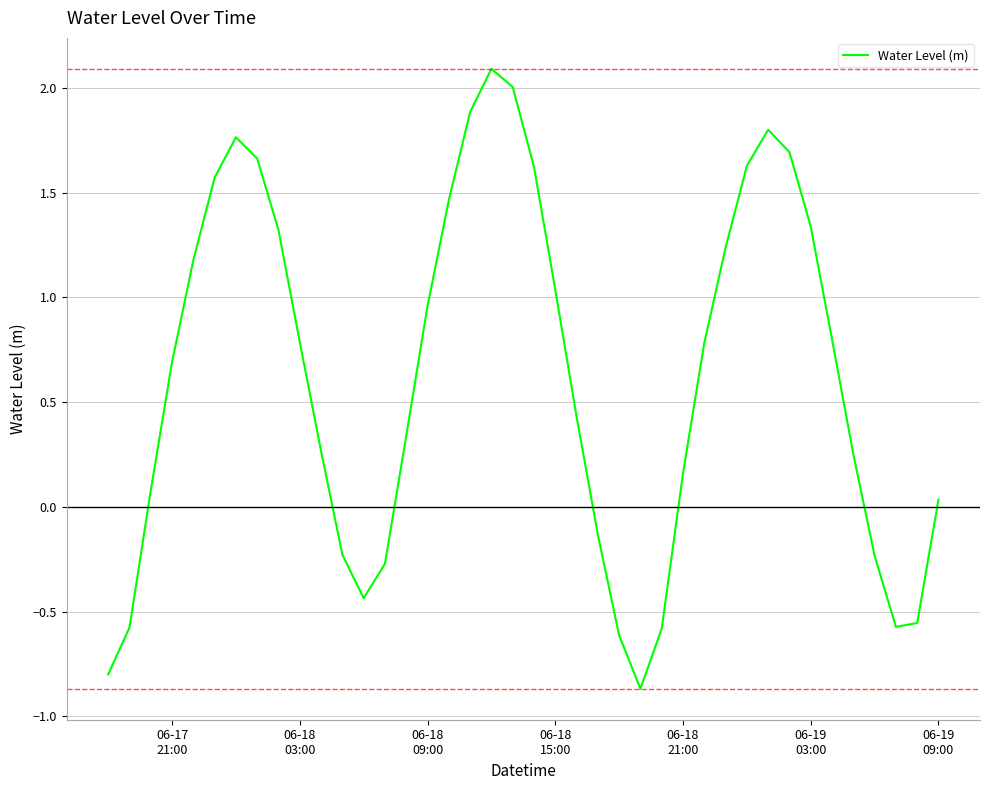

How many interior local peaks (higher than both neighbors) does the data have?

3